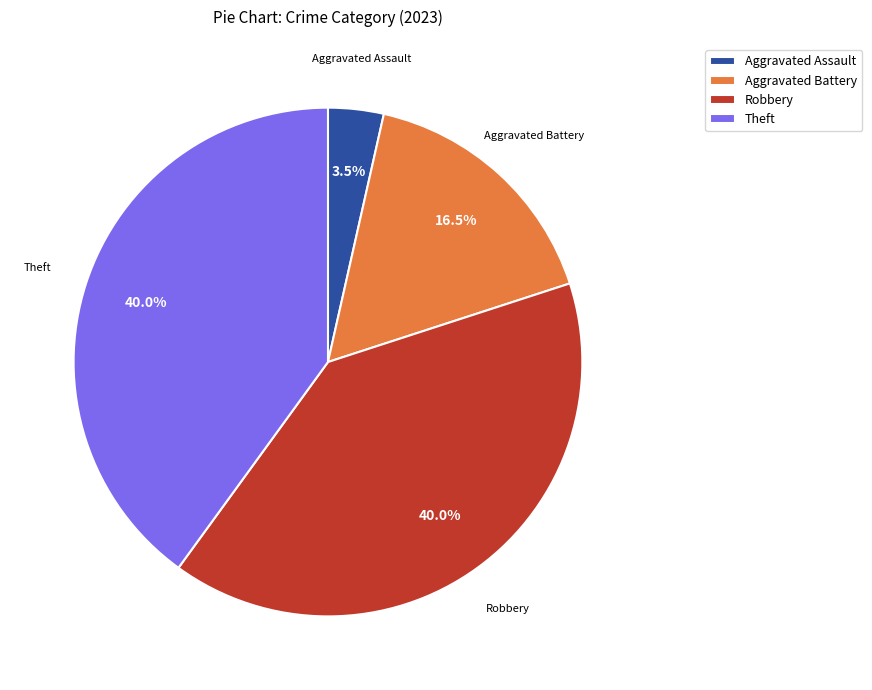

How many segments does this pie chart have?

4